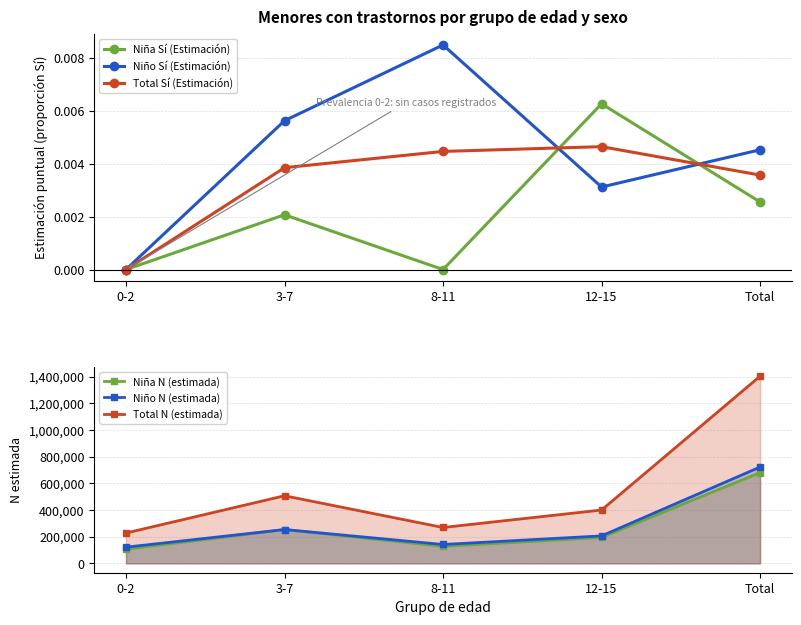

Which series has the largest total across all categories?

Total N (estimada)